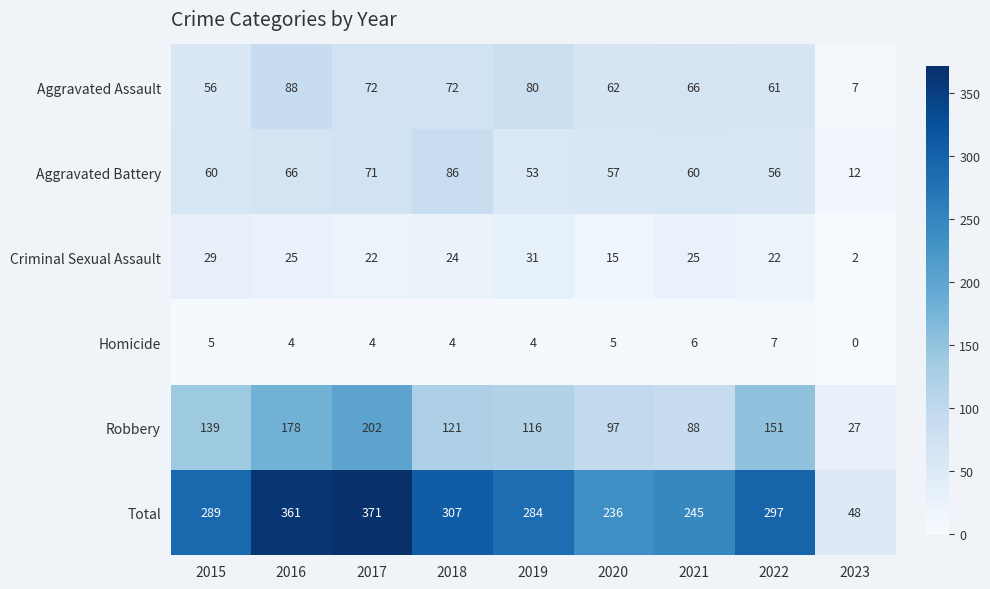

What is the average value of the Homicide series?

4